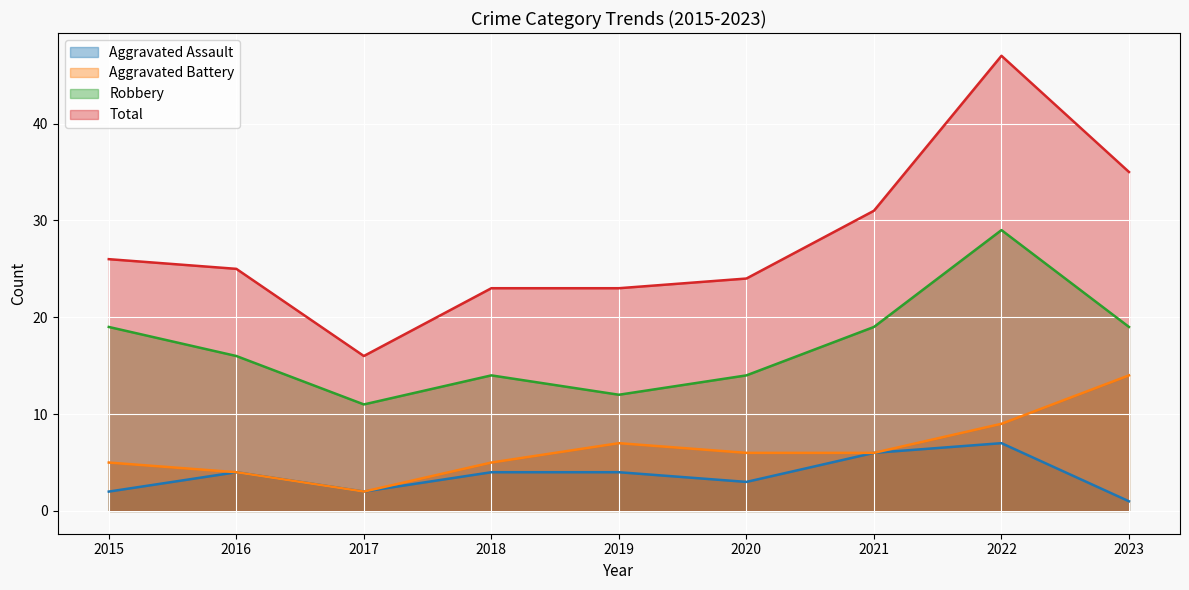

At how many categories does at least one series exceed 11?

9